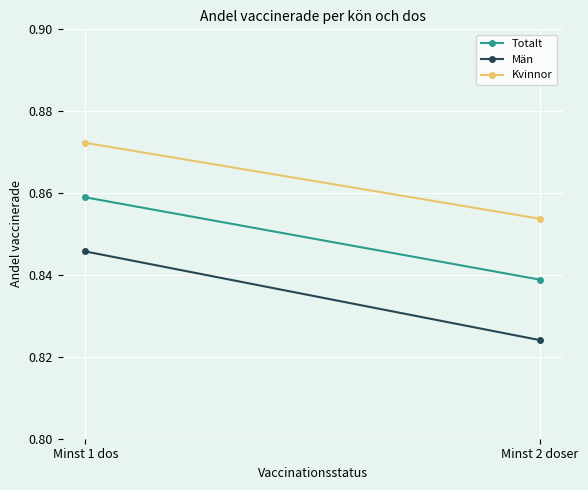

Rank the series by their average value, from highest to lowest.

Kvinnor, Totalt, Män